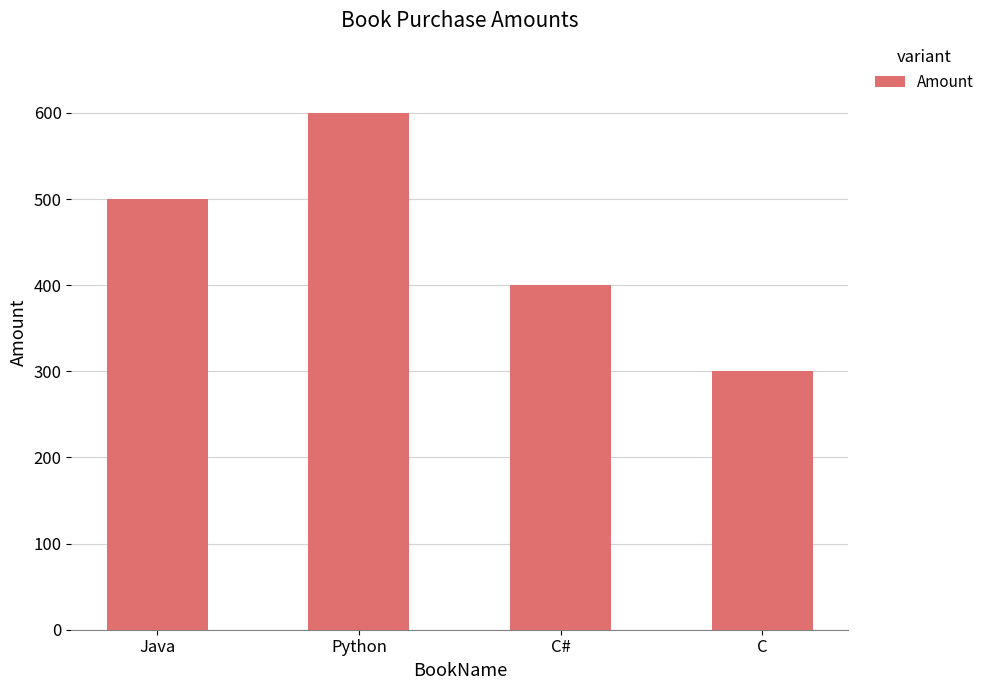

How many data points are less than 500?

2